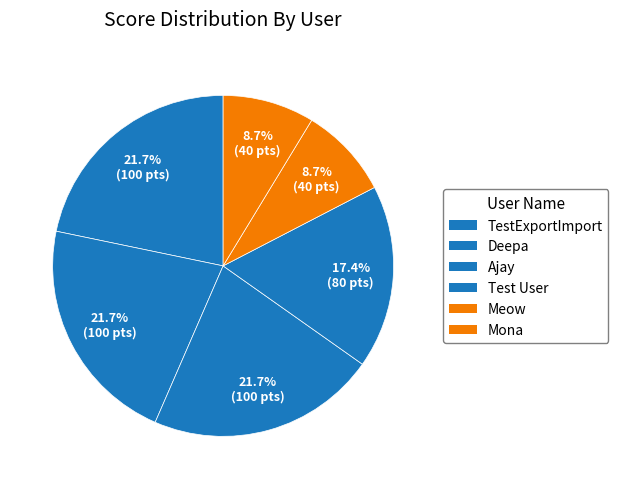

Rank the categories by value from lowest to highest.

Meow, Mona, Test User, TestExportImport, Deepa, Ajay